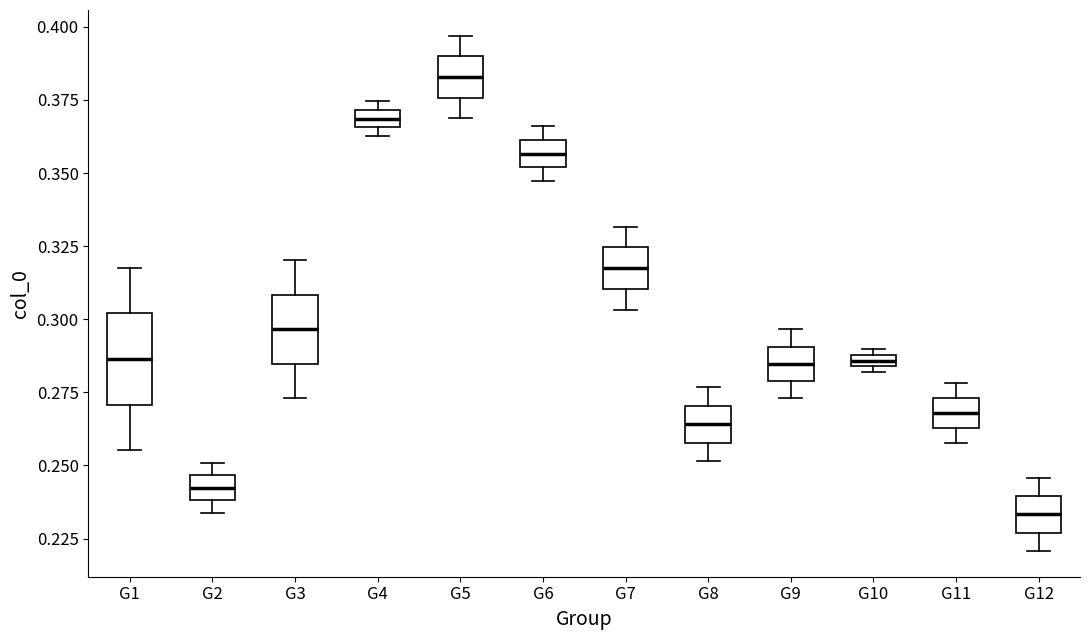

Where is the upper edge of the box for G9 on the y-axis? The values are not printed on the chart, so give them approximately, as read against the axis.

0.290